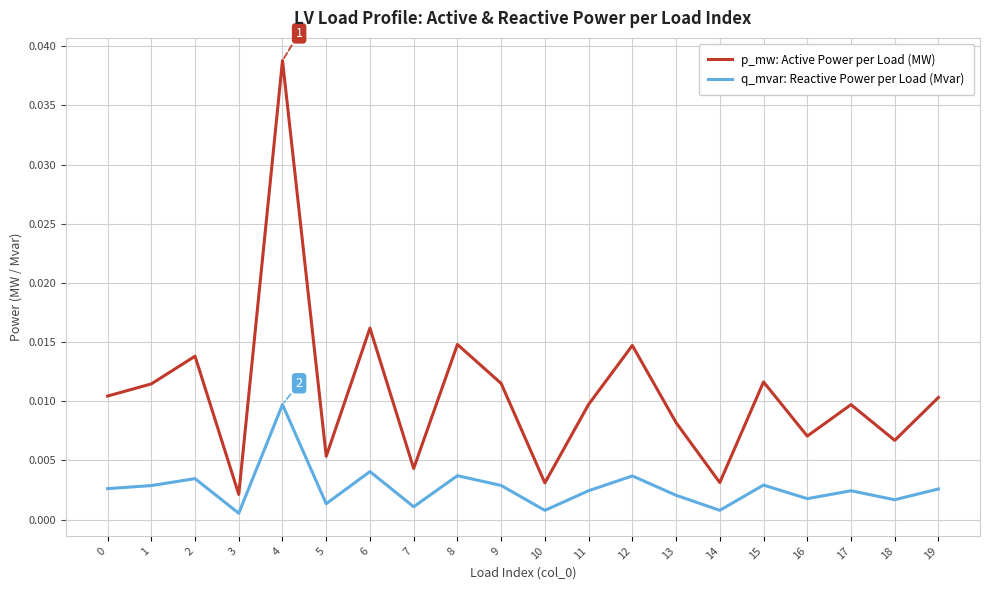

True or false: q_mvar: Reactive Power per Load (Mvar) and p_mw: Active Power per Load (MW) intersect in this chart.

False